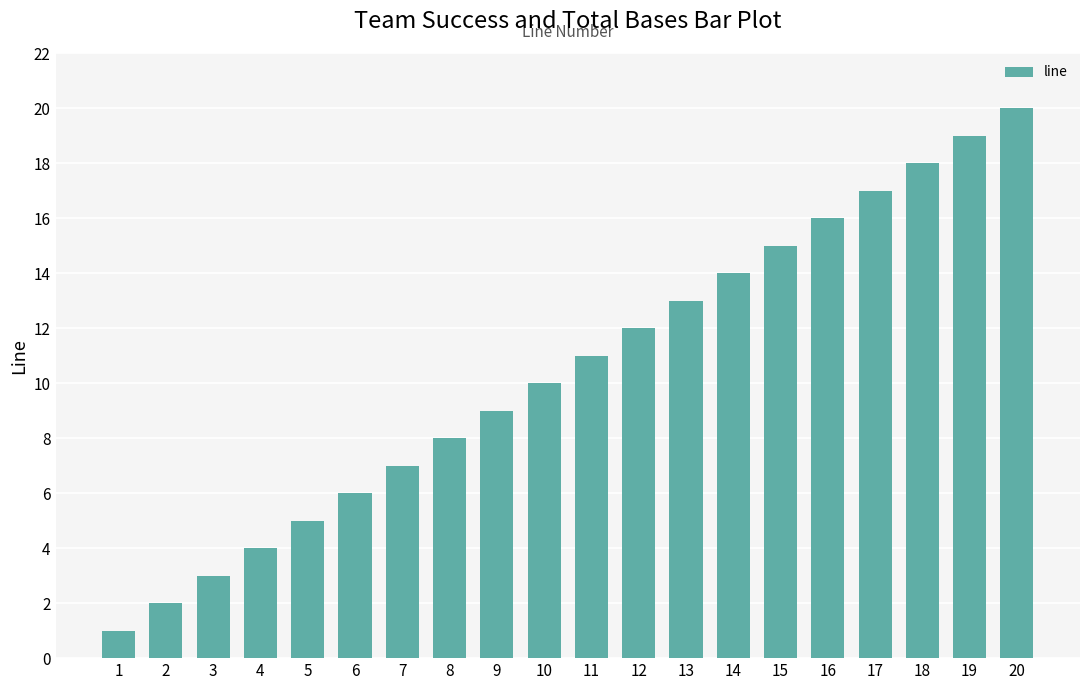

Are the bars horizontal?

No